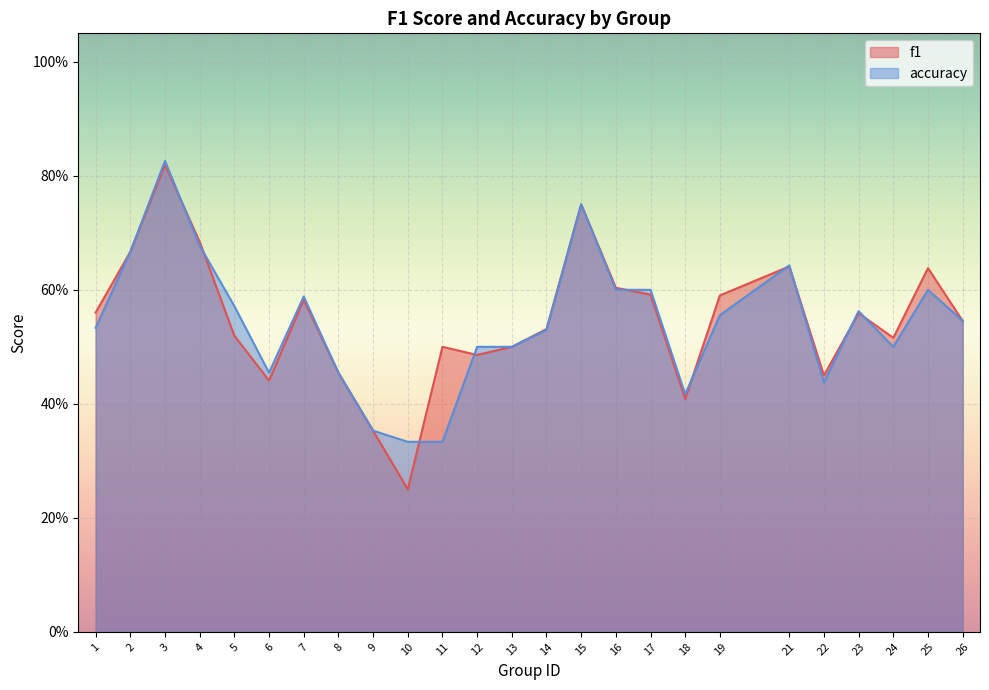

Is it true that f1 equals 0.2 at 23?

False